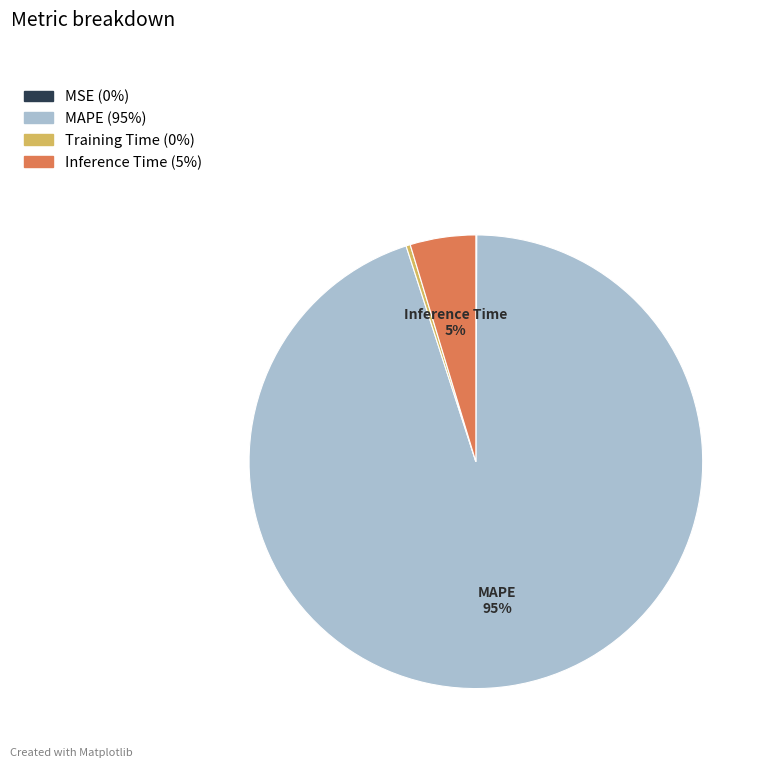

Is there any slice that represents more than half of the pie?

Yes